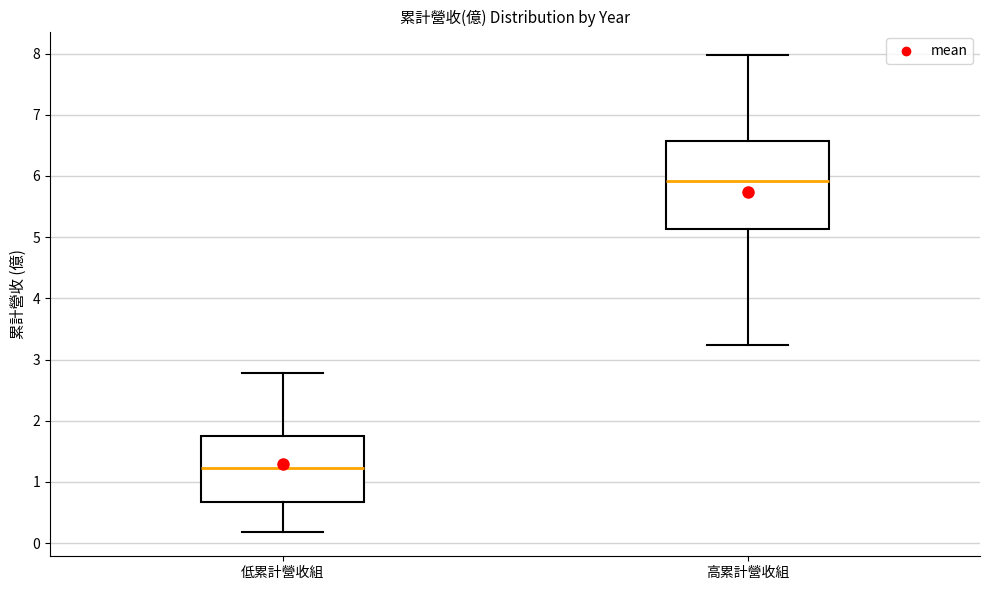

Comparing the boxes themselves (not the whiskers), which one is the tallest?

高累計營收組